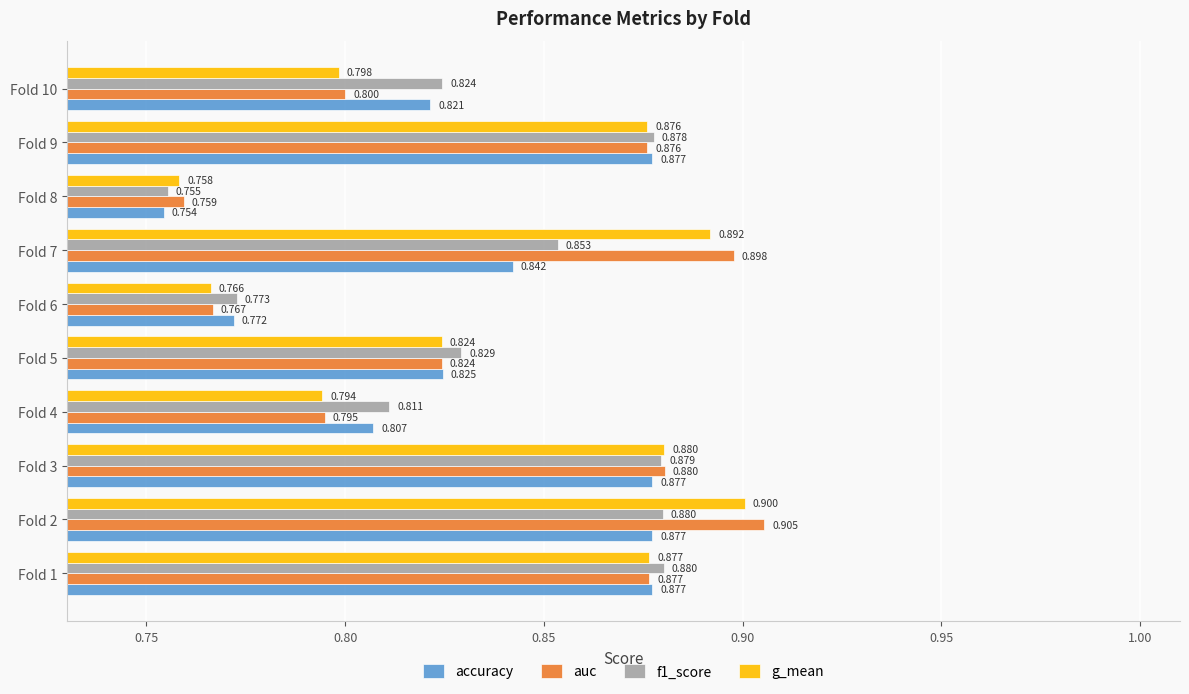

What is the difference between the maximum and minimum values in the auc series?

0.1